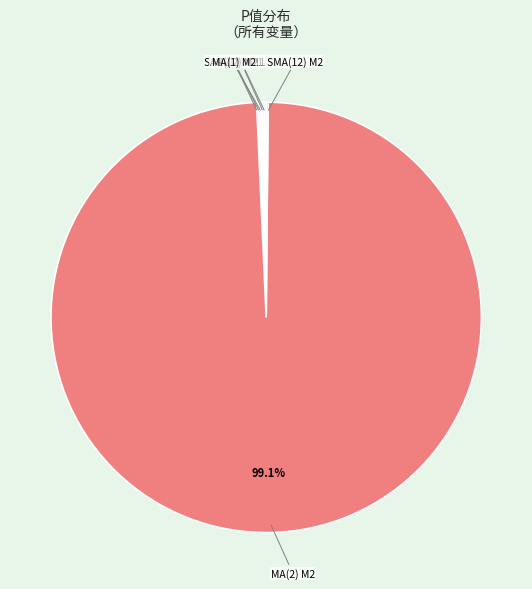

Which slice is the largest?

MA(2) M2